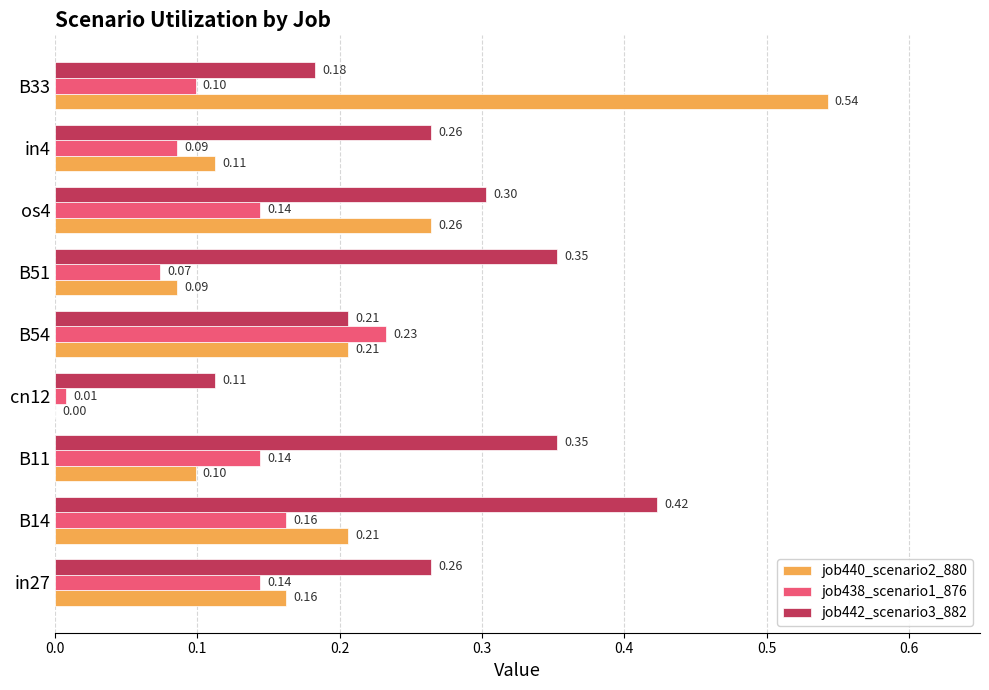

Which series changed the most between B14 and B54?

job442_scenario3_882